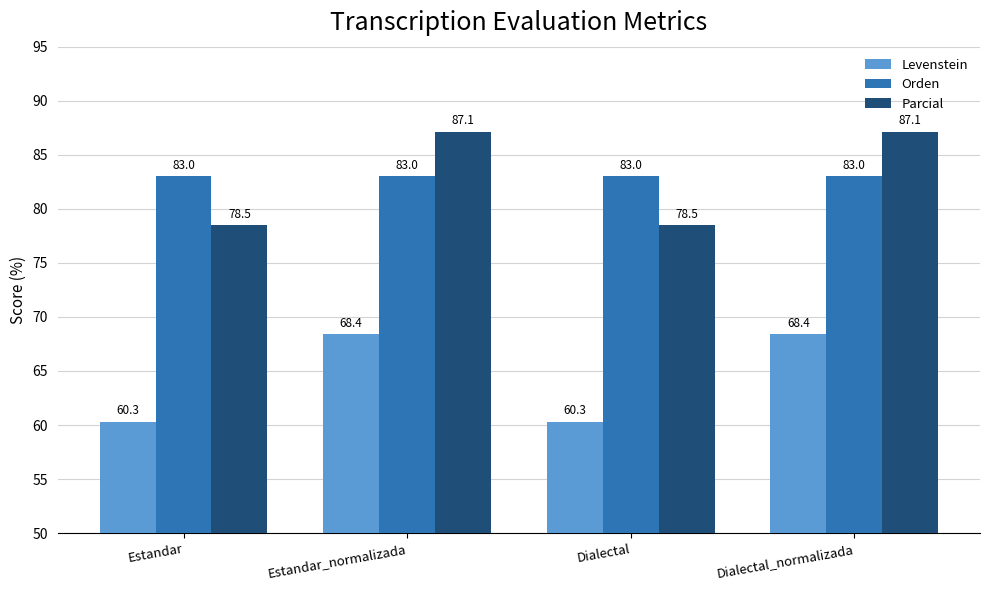

What is the minimum value shown in the chart?

60.3